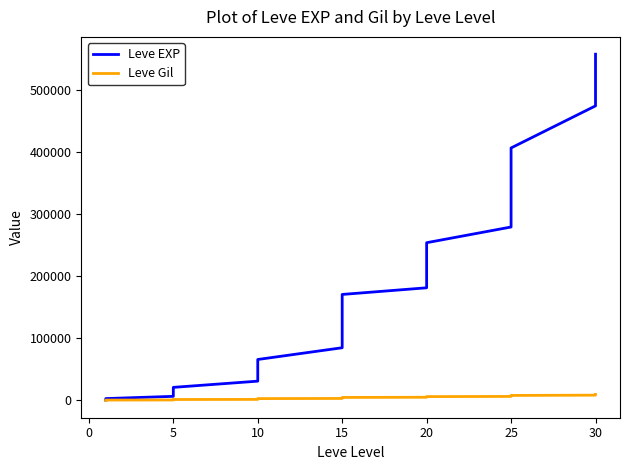

Which series has the largest range (max minus min)?

Leve EXP